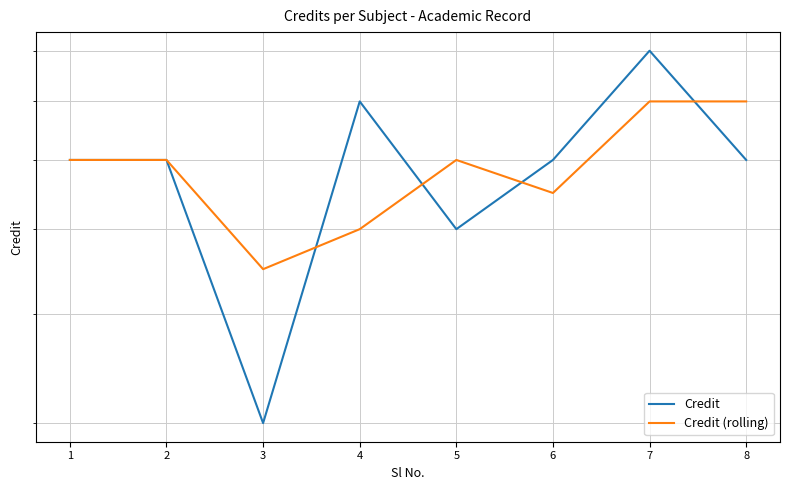

How many values in the Credit series are below 6?

2